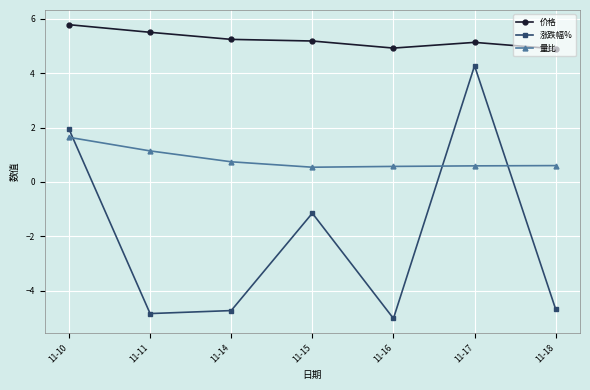

What are all the series names shown in the legend?

价格, 涨跌幅%, 量比